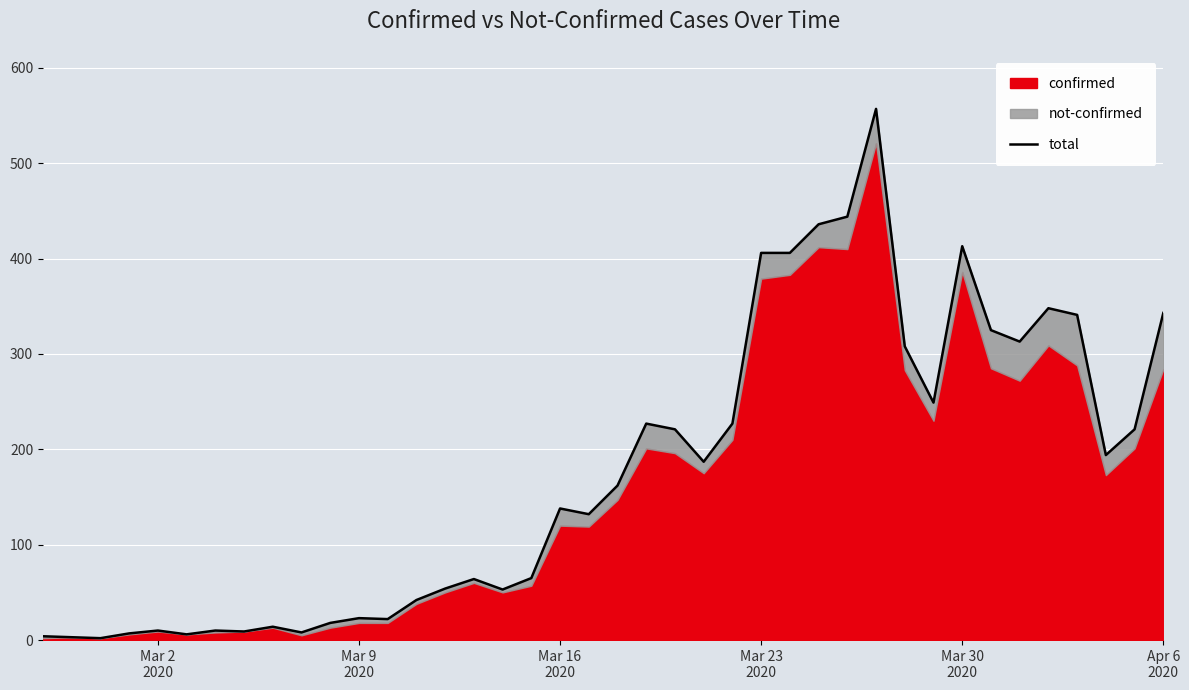

Count the number of categories in the chart.

40